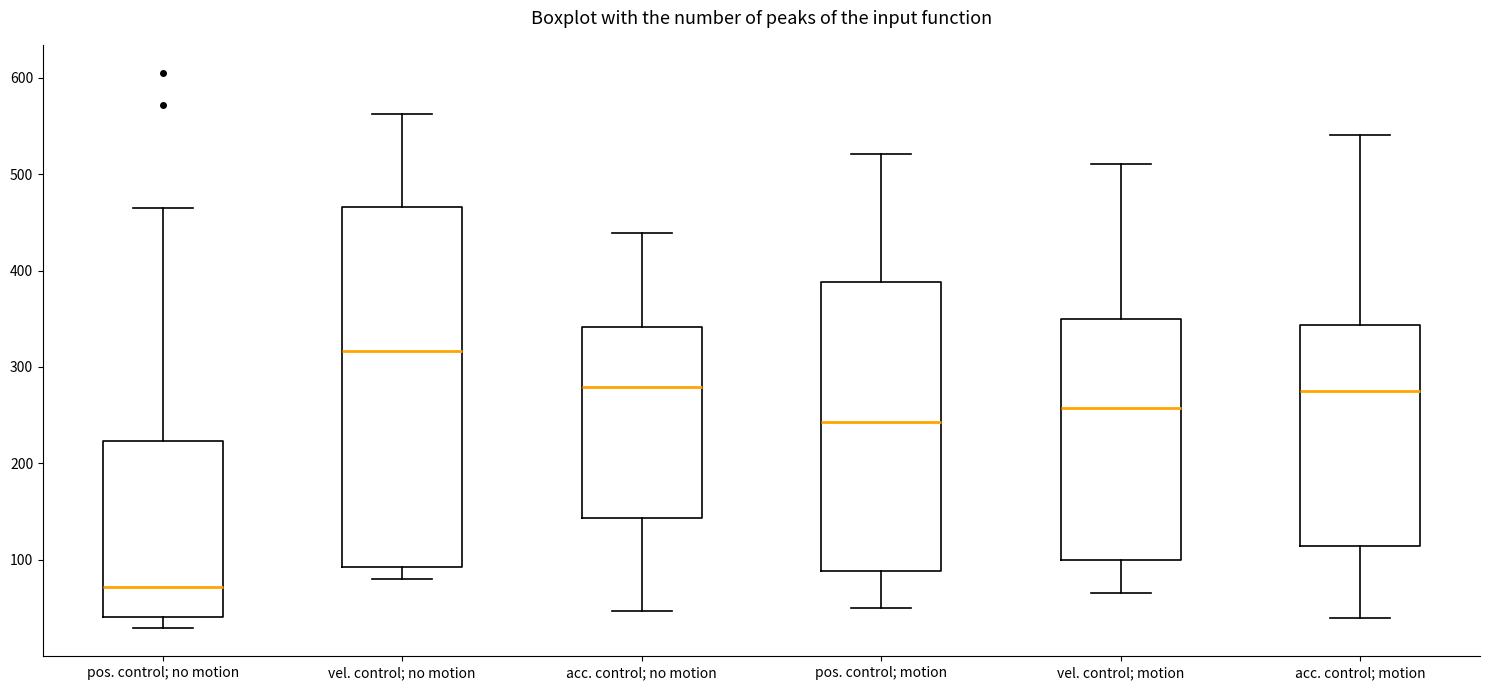

Reading left to right, read every box against the y-axis: the position of its median line, the range the box covers, and the ends of its whiskers. The values are not printed on the chart, so give them approximately, as read against the axis.

pos. control; no motion: median 70, box 40 to 220, whiskers 30 to 460
vel. control; no motion: median 320, box 90 to 470, whiskers 80 to 560
acc. control; no motion: median 280, box 140 to 340, whiskers 50 to 440
pos. control; motion: median 240, box 90 to 390, whiskers 50 to 520
vel. control; motion: median 260, box 100 to 350, whiskers 70 to 510
acc. control; motion: median 280, box 110 to 340, whiskers 40 to 540